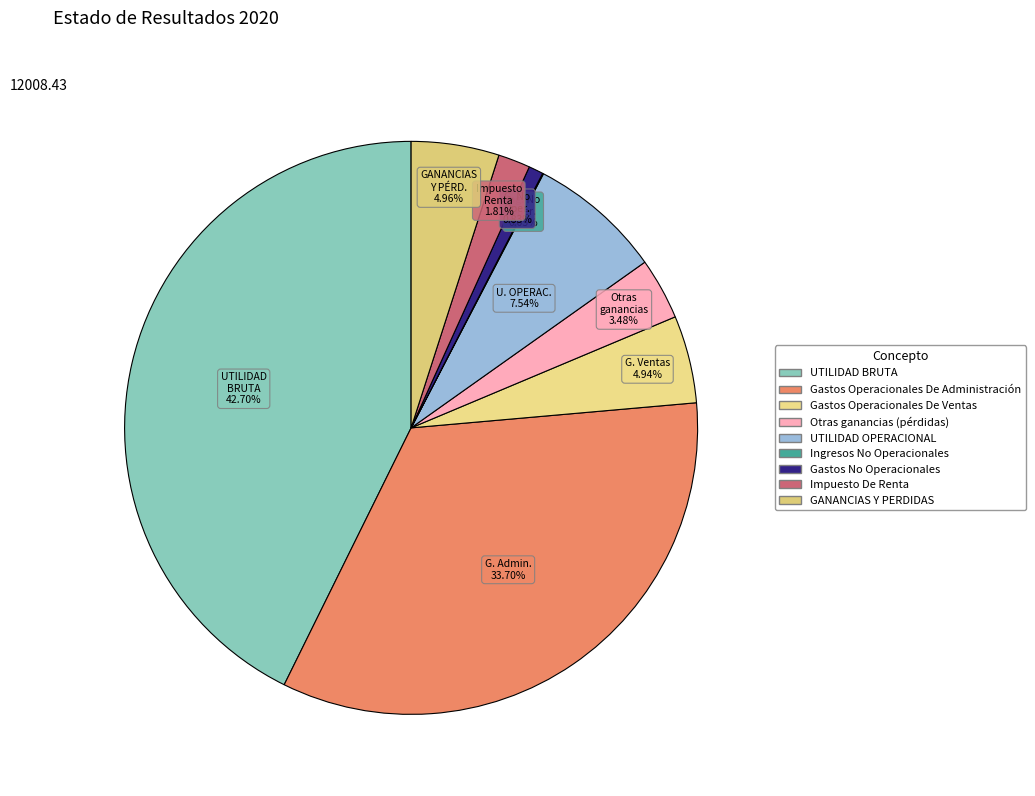

What is the smallest slice in the pie chart?

Ingresos No Operacionales